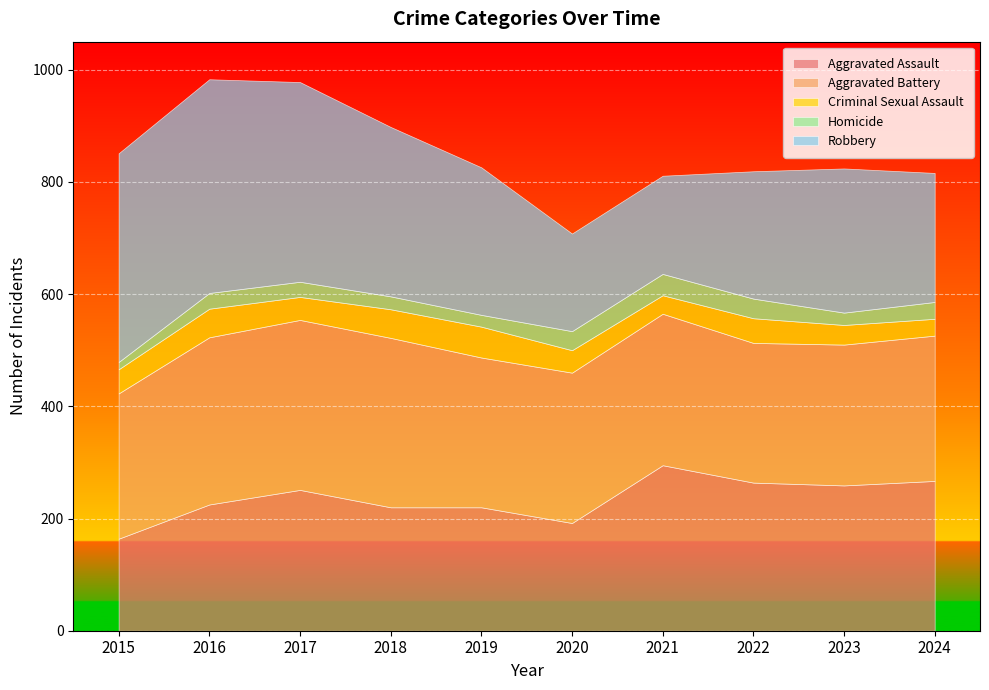

The value of Homicide at 2023 is 22. True or false?

True